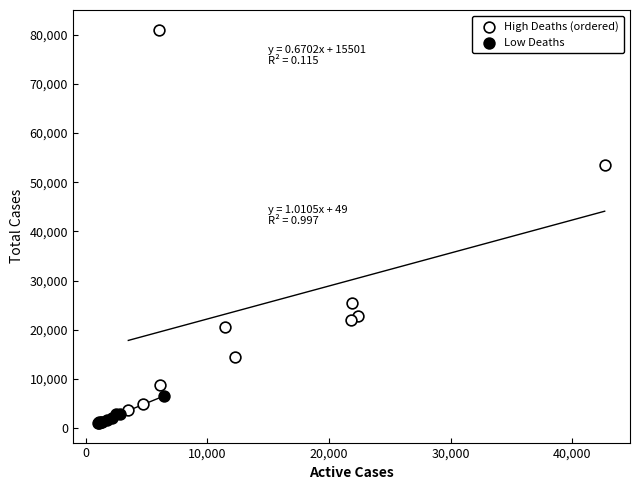

Which series reaches the maximum Y coordinate?

High Deaths (ordered)